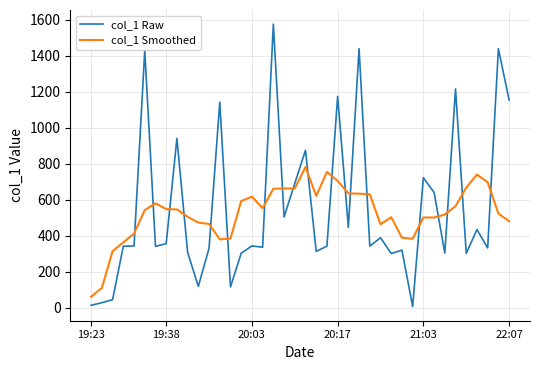

After their last crossing, which series has the higher values: col_1 Raw or col_1 Smoothed?

col_1 Raw